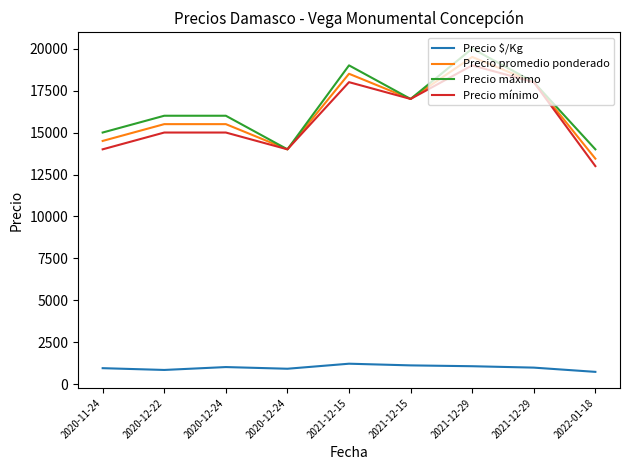

Where is the first local minimum for Precio promedio ponderado?

2020-12-24